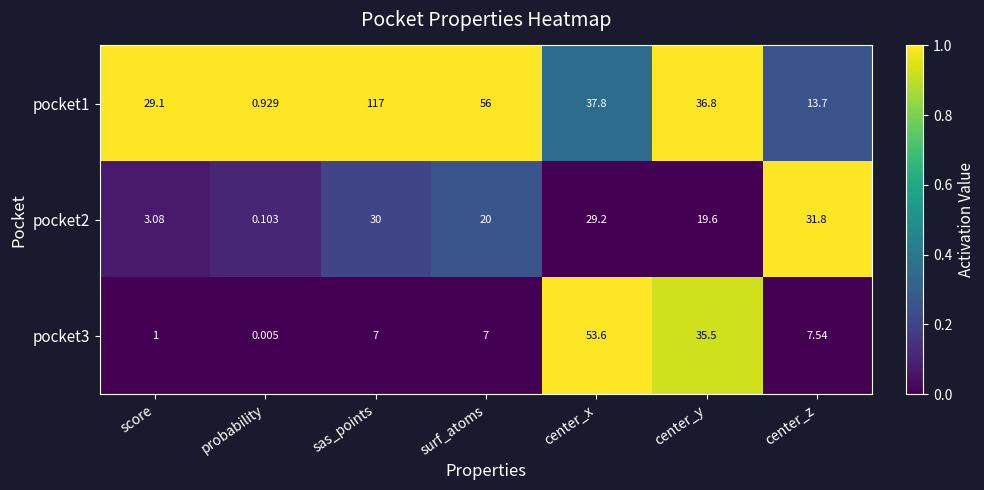

What is the maximum value shown in the chart?

117.0